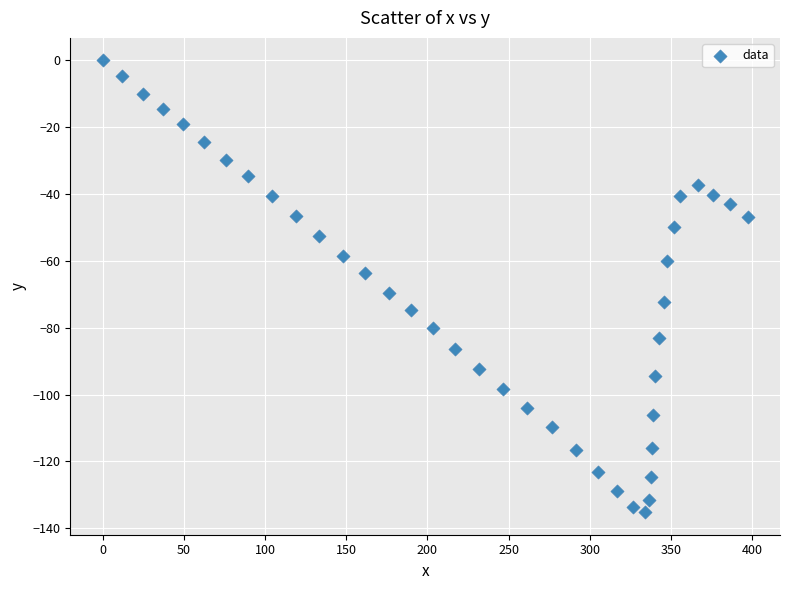

What is the range of Y values (max minus min)?

135.2